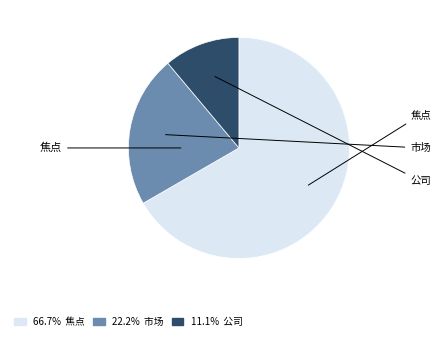

Does any single category account for the majority?

Yes